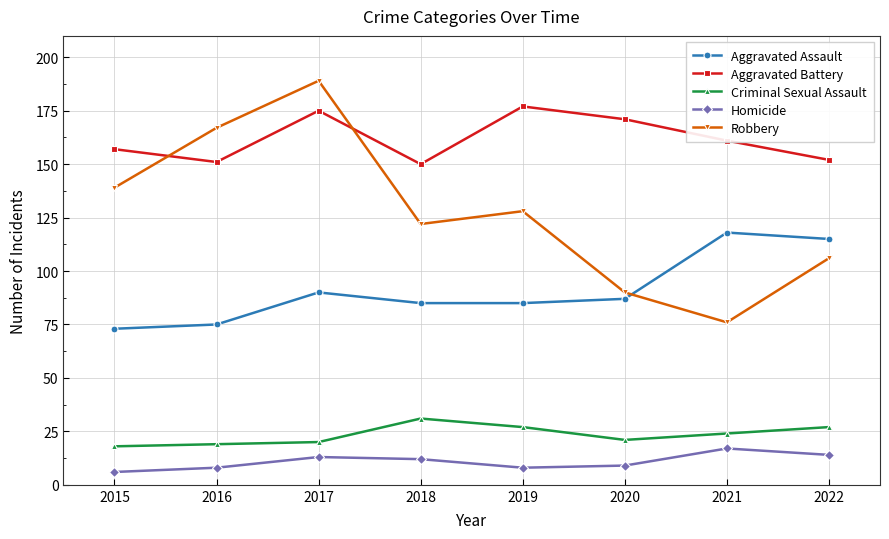

Is it true that Robbery equals 122 at 2018?

True